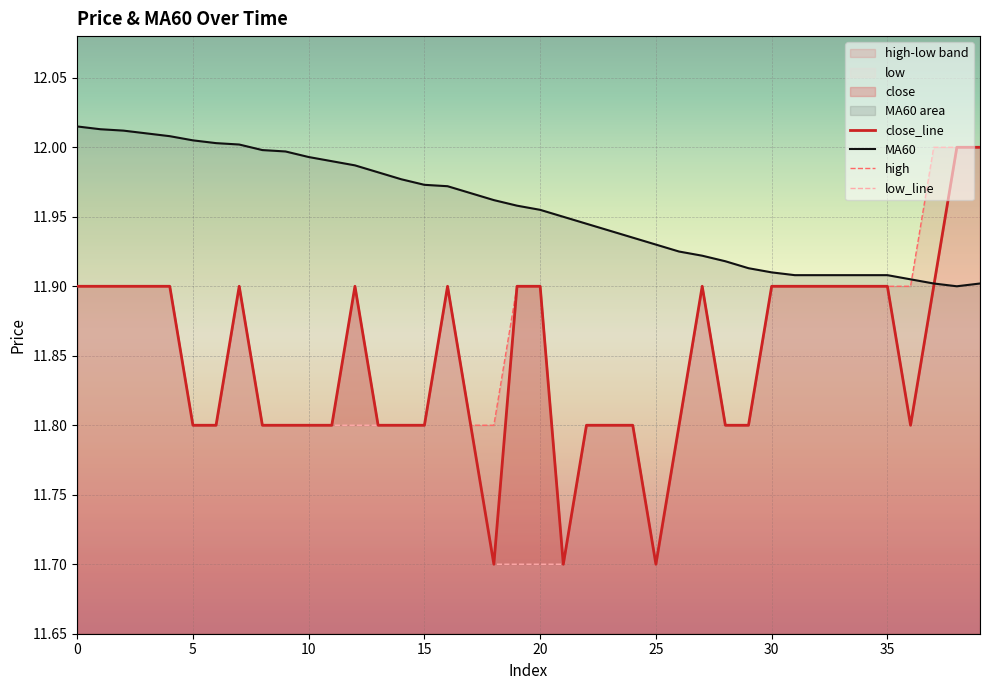

Reading right to left, what are all the values shown in this chart?

close_line: 12.0	12.0	11.9	11.8	11.9	11.9	11.9	11.9	11.9	11.9	11.8	11.8	11.9	11.8	11.7	11.8	11.8	11.8	11.7	11.9	11.9	11.7	11.8	11.9	11.8	11.8	11.8	11.9	11.8	11.8	11.8	11.8	11.9	11.8	11.8	11.9	11.9	11.9	11.9	11.9
MA60: 11.9	11.9	11.9	11.9	11.9	11.9	11.9	11.9	11.9	11.9	11.9	11.9	11.9	11.9	11.9	11.9	11.9	11.9	11.9	12.0	12.0	12.0	12.0	12.0	12.0	12.0	12.0	12.0	12.0	12.0	12.0	12.0	12.0	12.0	12.0	12.0	12.0	12.0	12.0	12.0
high: 12.0	12.0	12.0	11.9	11.9	11.9	11.9	11.9	11.9	11.9	11.8	11.8	11.9	11.8	11.7	11.8	11.8	11.8	11.7	11.9	11.9	11.8	11.8	11.9	11.8	11.8	11.8	11.9	11.8	11.8	11.8	11.8	11.9	11.8	11.8	11.9	11.9	11.9	11.9	11.9
low_line: 12.0	12.0	11.9	11.8	11.9	11.9	11.9	11.9	11.9	11.9	11.8	11.8	11.9	11.8	11.7	11.8	11.8	11.8	11.7	11.7	11.7	11.7	11.8	11.9	11.8	11.8	11.8	11.8	11.8	11.8	11.8	11.8	11.9	11.8	11.8	11.9	11.9	11.9	11.9	11.9